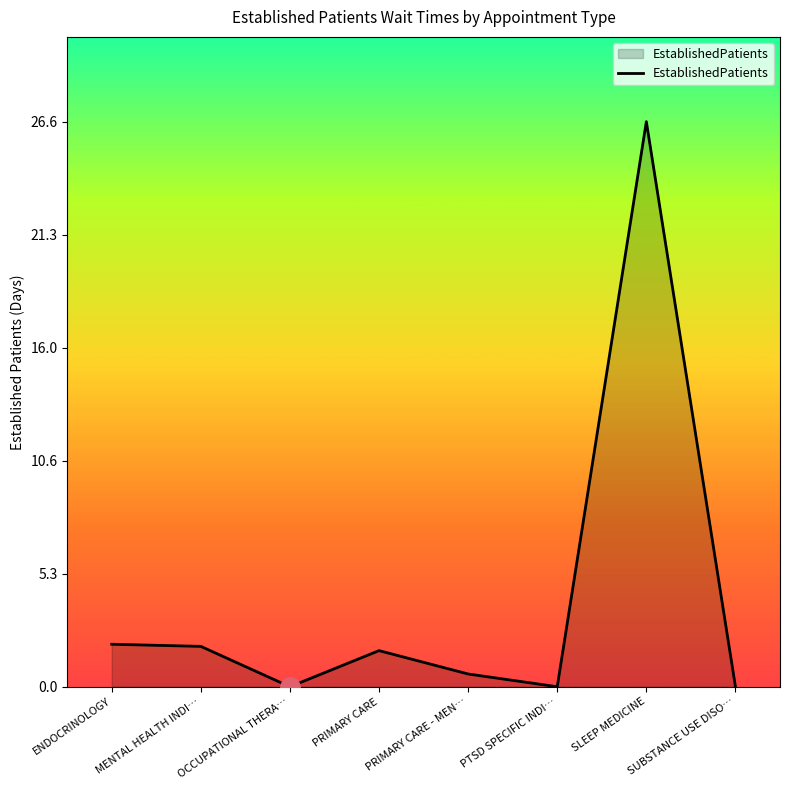

True or false: the data shows -9.1 at PTSD SPECIFIC INDI….

False